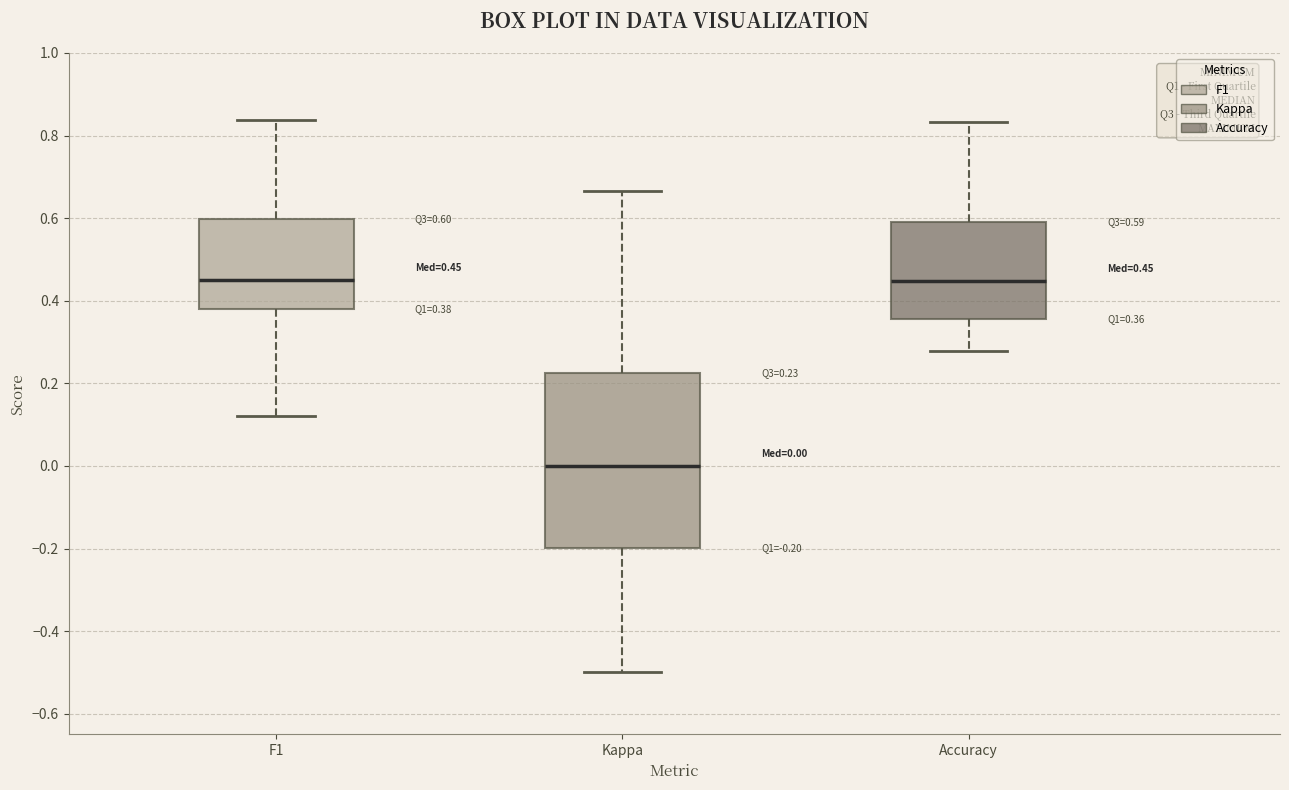

Which box is the tallest, from its lower edge to its upper edge?

Kappa